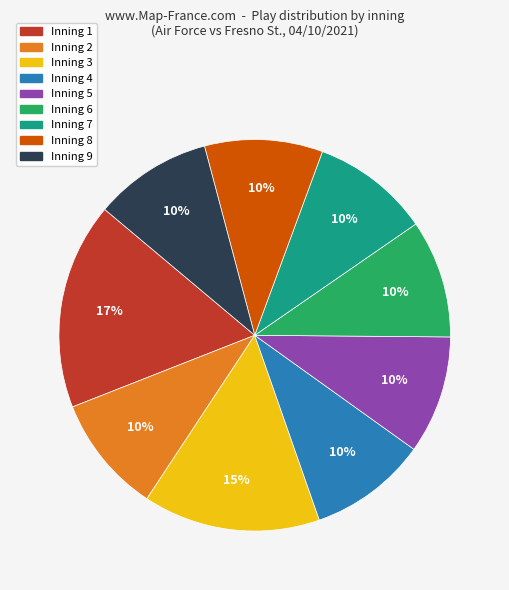

What is the ratio of the value at Inning 4 to the value at Inning 7?

1.0